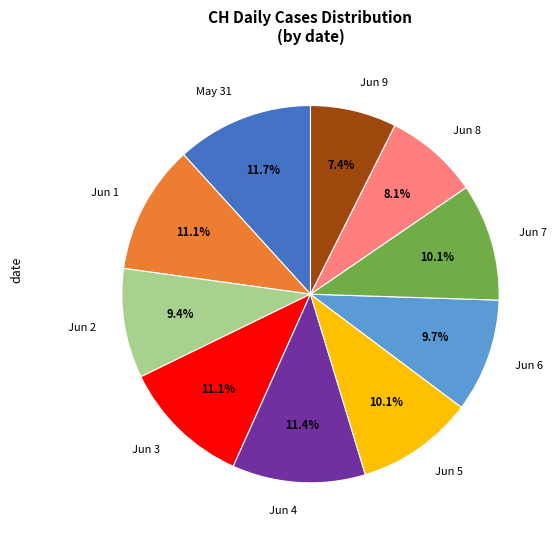

Which category has the smallest portion of the pie?

Jun 9